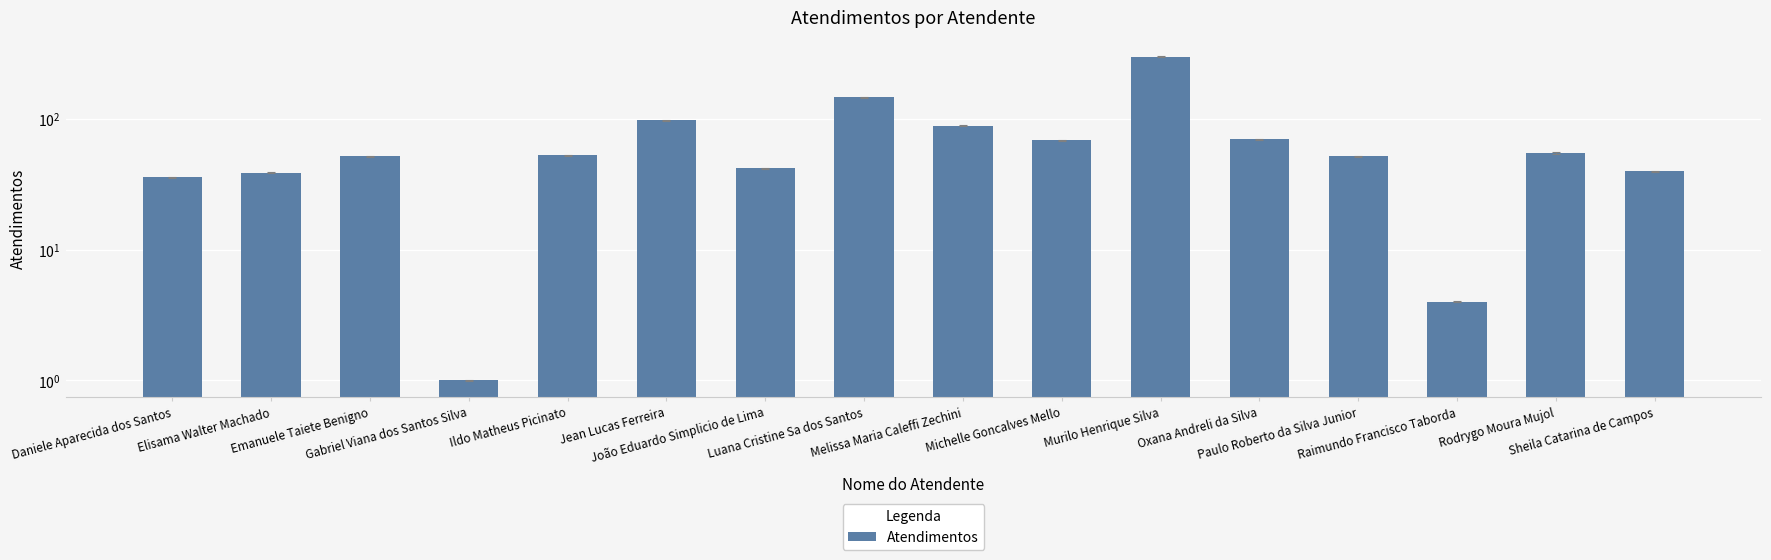

What is the label of the 2nd bar from the right?

Rodrygo Moura Mujol